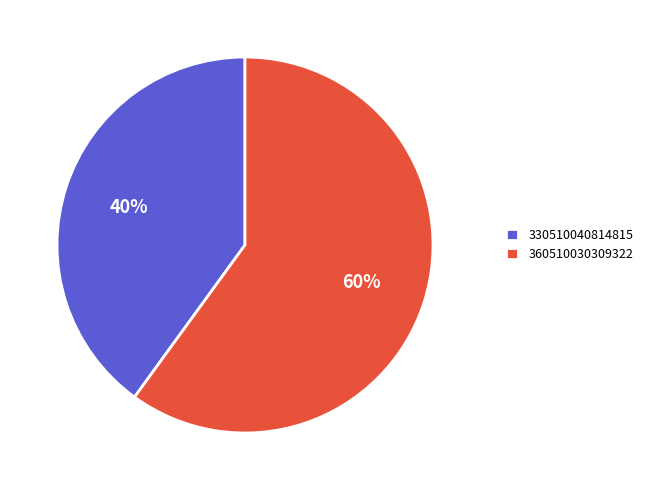

Which category accounts for the majority?

360510030309322